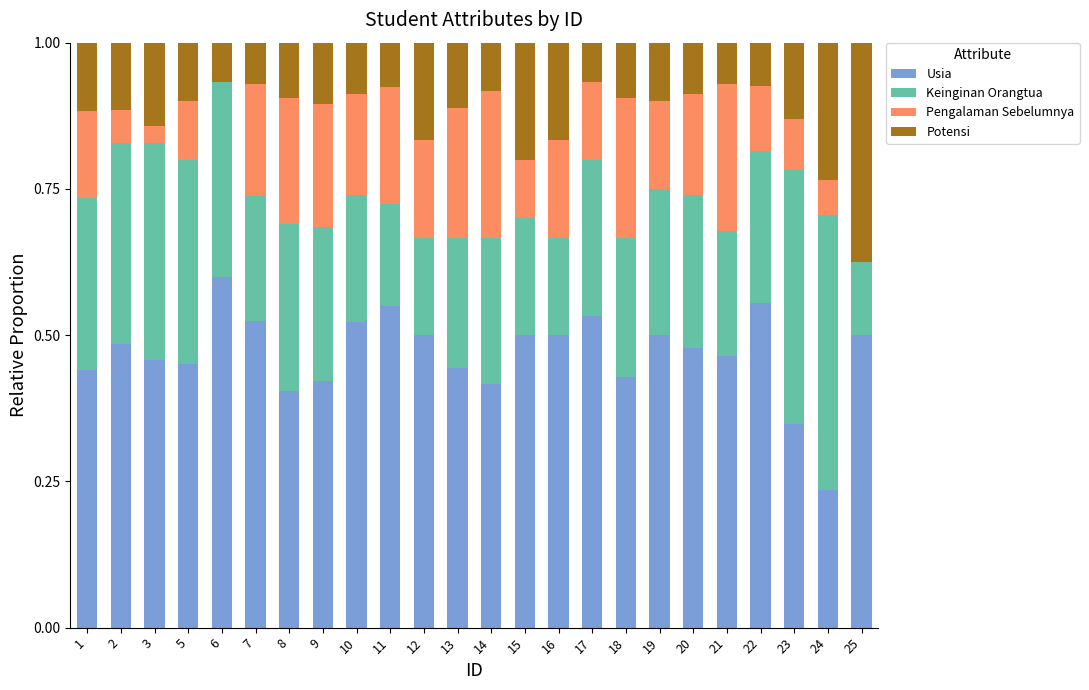

At which label does Usia reach its peak?

6